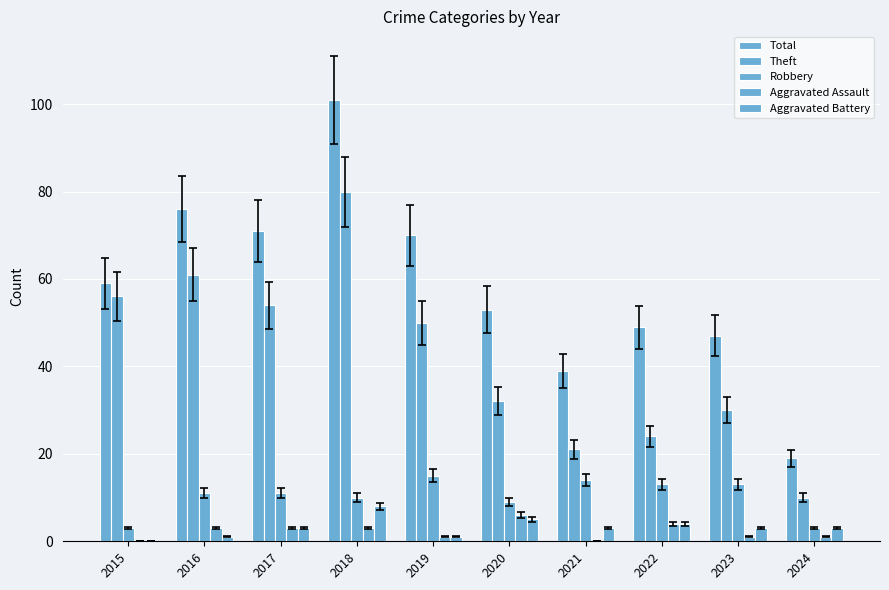

Does the chart contain stacked bars?

No